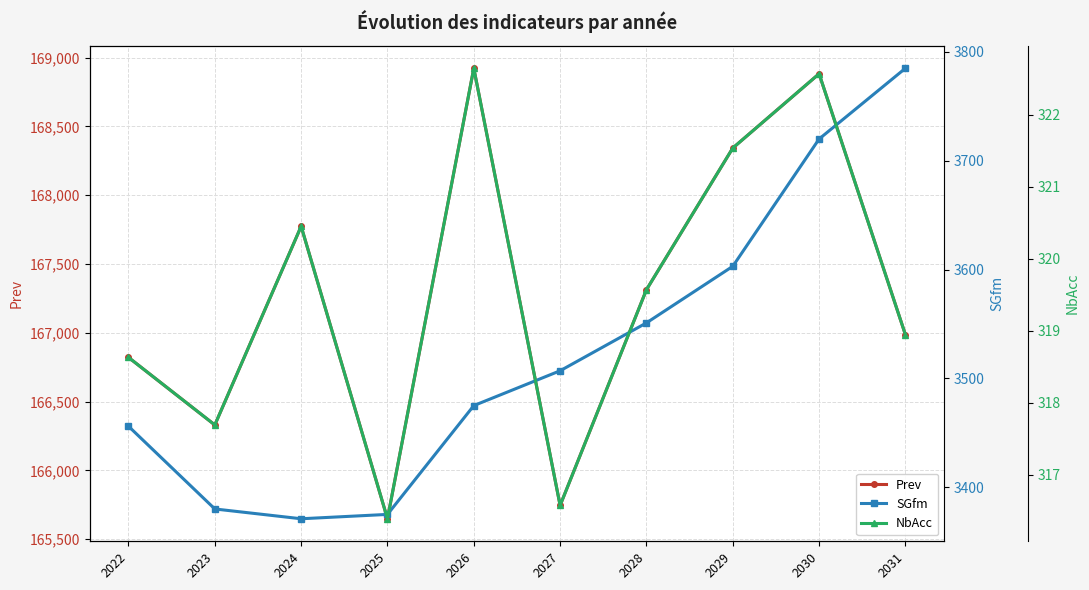

What is the difference between the maximum and second lowest values in the SGfm series?

410.0